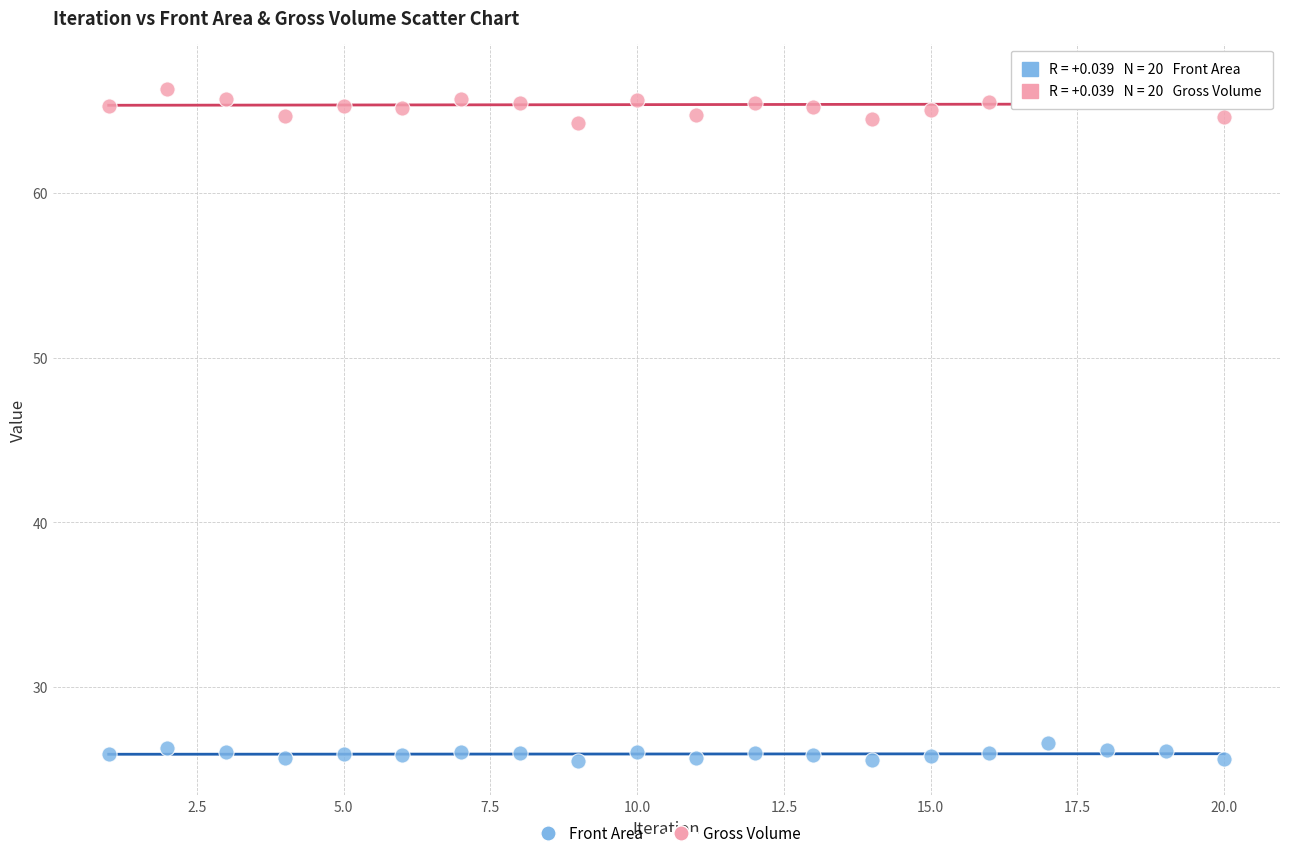

Across all data points, what is the range of Y values (max minus min)?

41.5